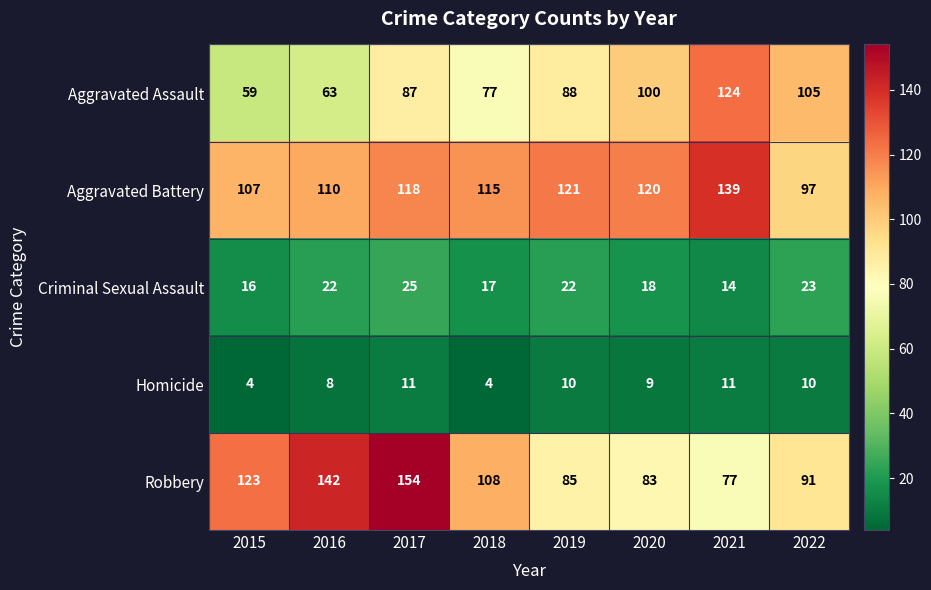

Is the value of Criminal Sexual Assault at 2016 greater than the value of Robbery at 2017?

No